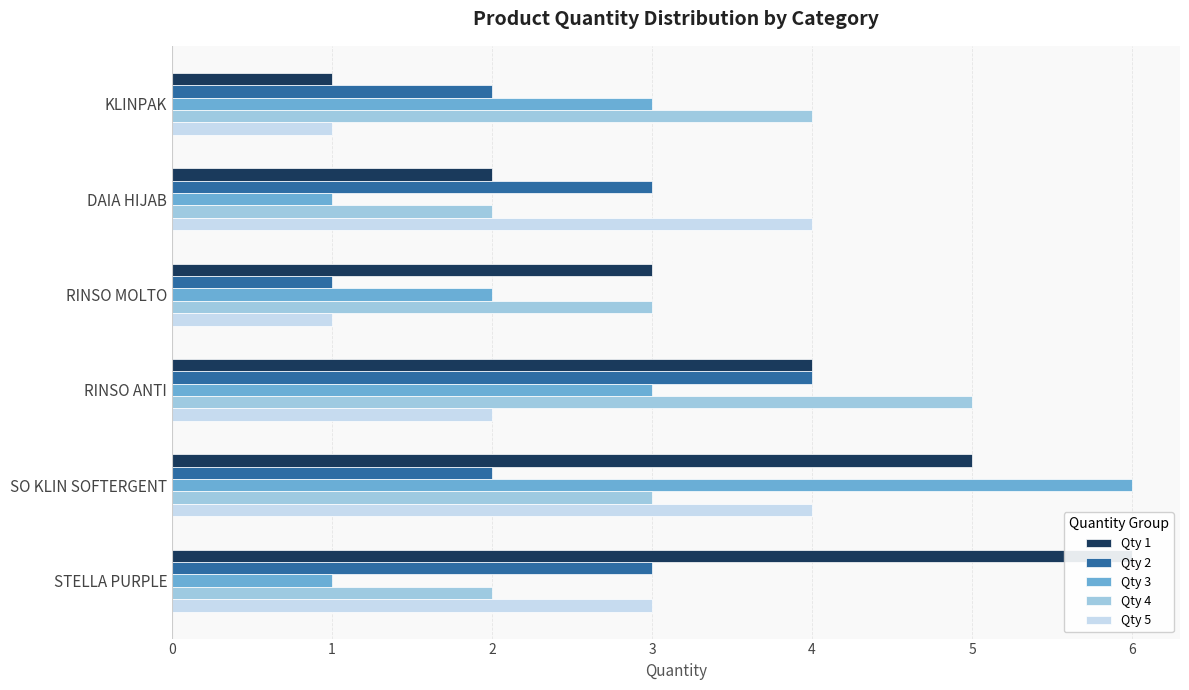

What is the difference between the highest and lowest values at RINSO ANTI?

3